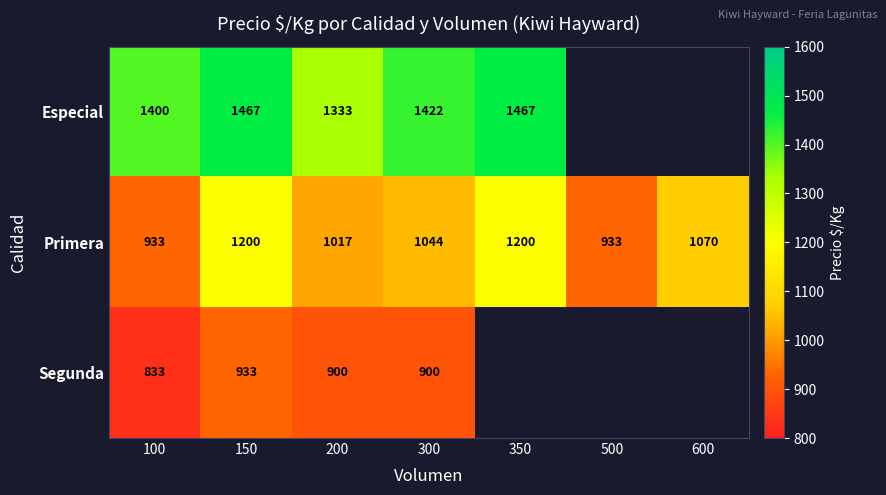

Is it true that Primera equals 1017 at 200?

True